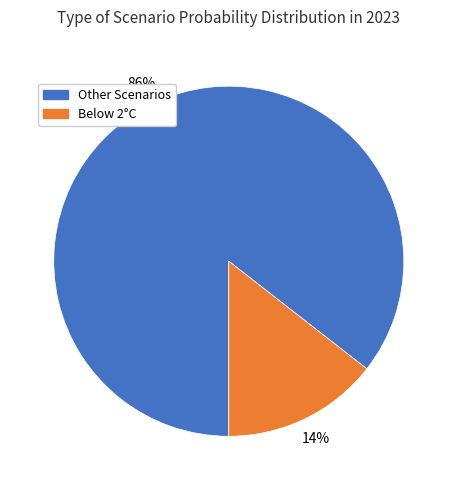

To the nearest percent, what is the average slice percentage?

50%